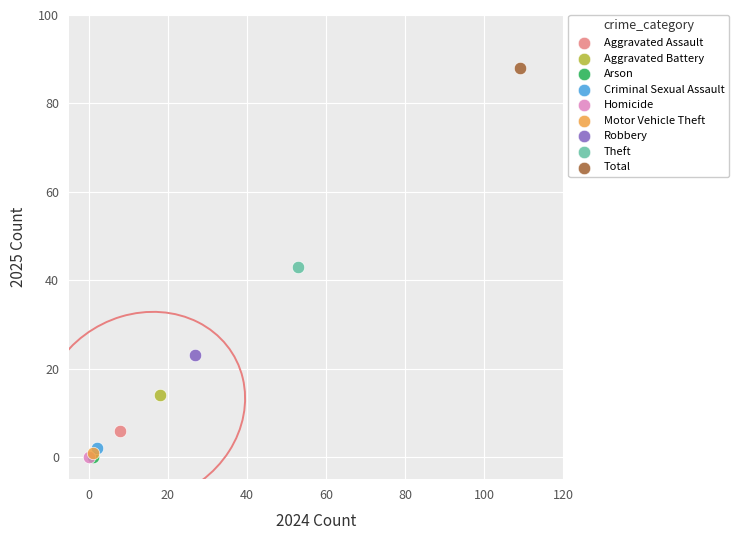

What are all the series names shown in the legend?

Aggravated Assault, Aggravated Battery, Arson, Criminal Sexual Assault, Homicide, Motor Vehicle Theft, Robbery, Theft, Total